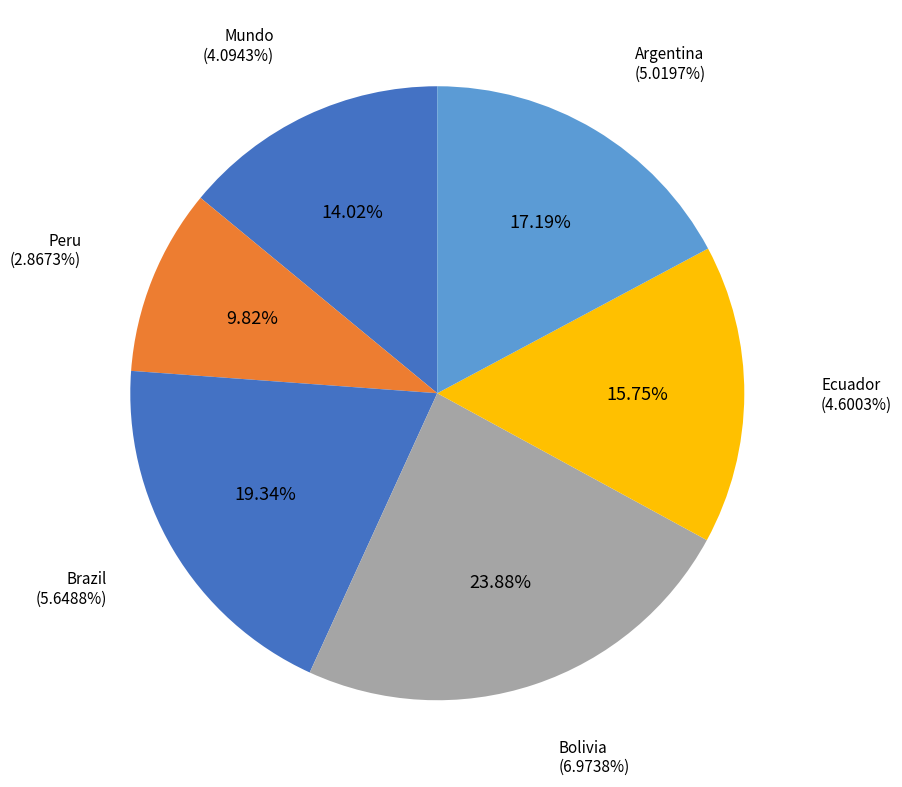

Does any single category account for the majority?

No